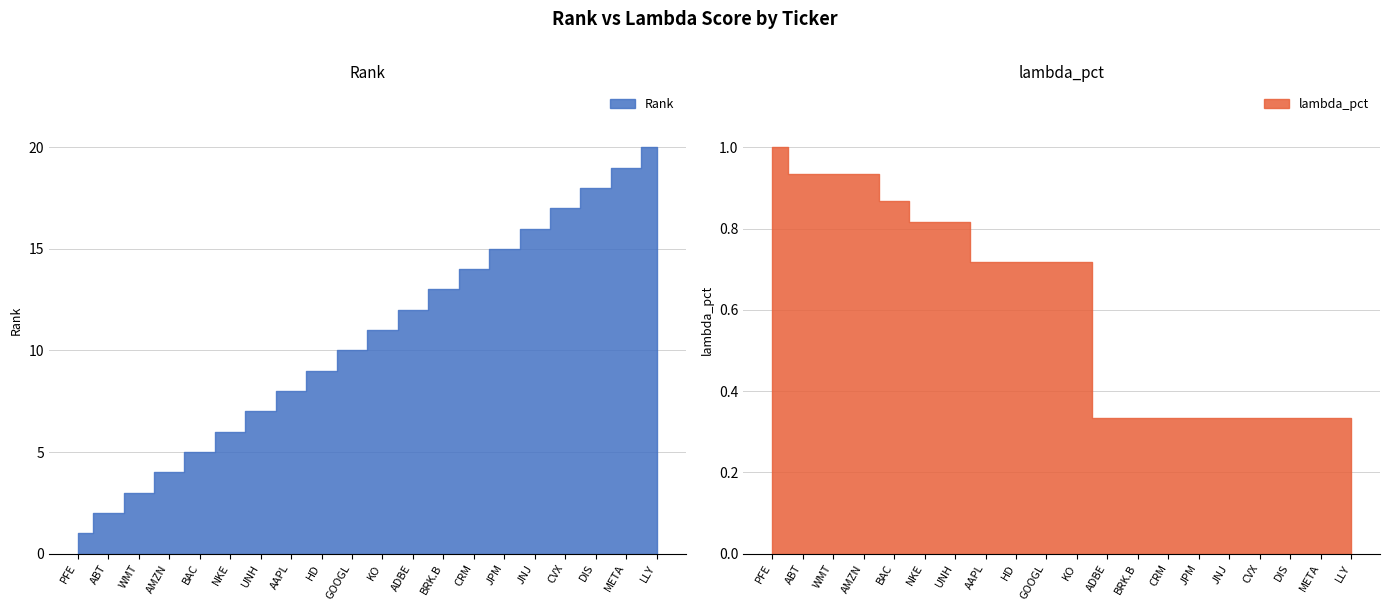

True or false: lambda_pct has more than 0 interior local peaks.

False